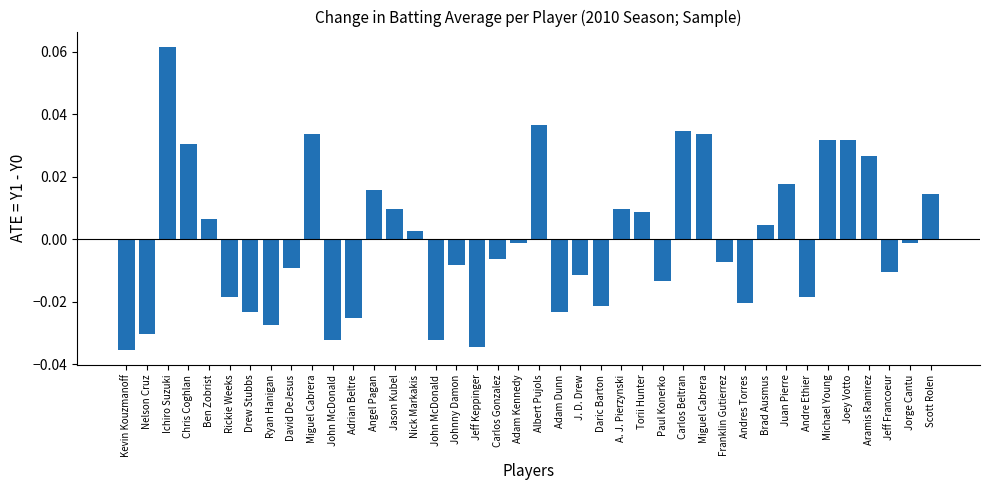

Rank the categories by value from lowest to highest.

Kevin Kouzmanoff, Jeff Keppinger, John McDonald, John McDonald, Nelson Cruz, Ryan Hanigan, Adrian Beltre, Drew Stubbs, Adam Dunn, Daric Barton, Andres Torres, Rickie Weeks, Andre Ethier, Paul Konerko, J. D. Drew, Jeff Francoeur, David DeJesus, Johnny Damon, Franklin Gutierrez, Carlos Gonzalez, Adam Kennedy, Jorge Cantu, Nick Markakis, Brad Ausmus, Ben Zobrist, Torii Hunter, Jason Kubel, A. J. Pierzynski, Scott Rolen, Angel Pagan, Juan Pierre, Aramis Ramirez, Chris Coghlan, Michael Young, Joey Votto, Miguel Cabrera, Miguel Cabrera, Carlos Beltran, Albert Pujols, Ichiro Suzuki